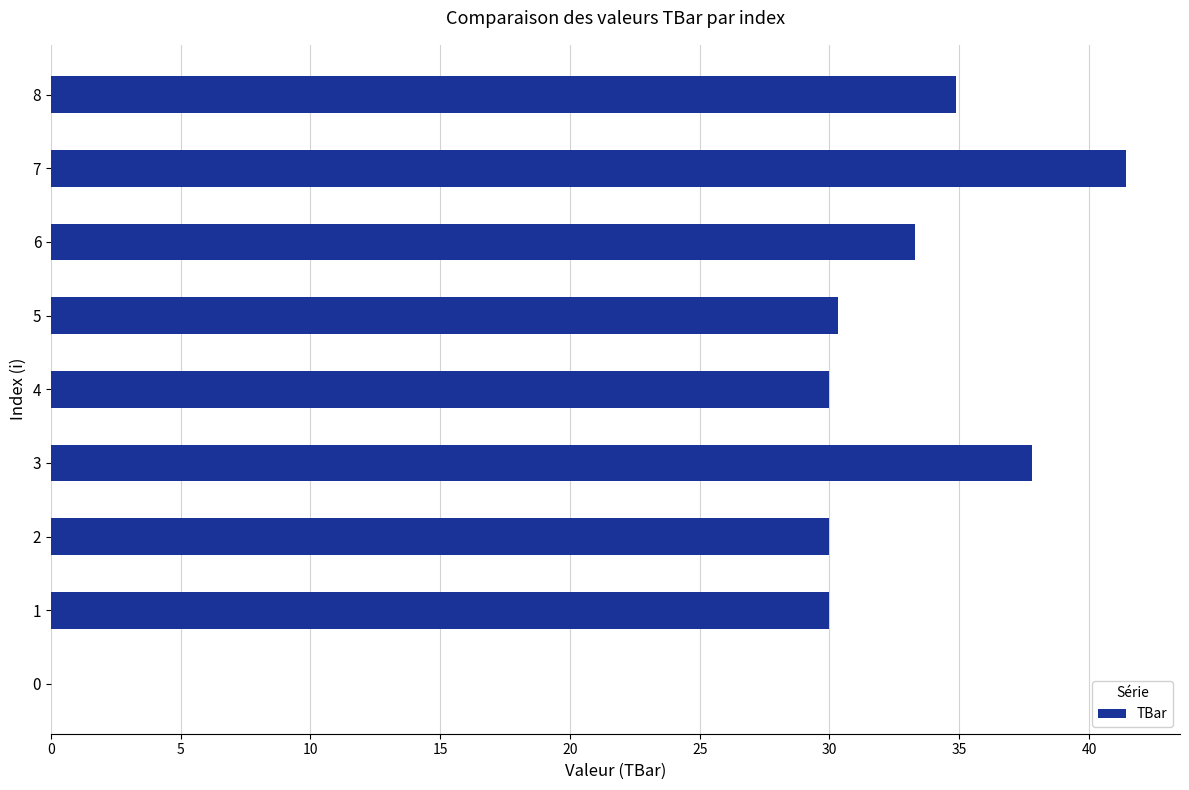

What is the average value?

29.8